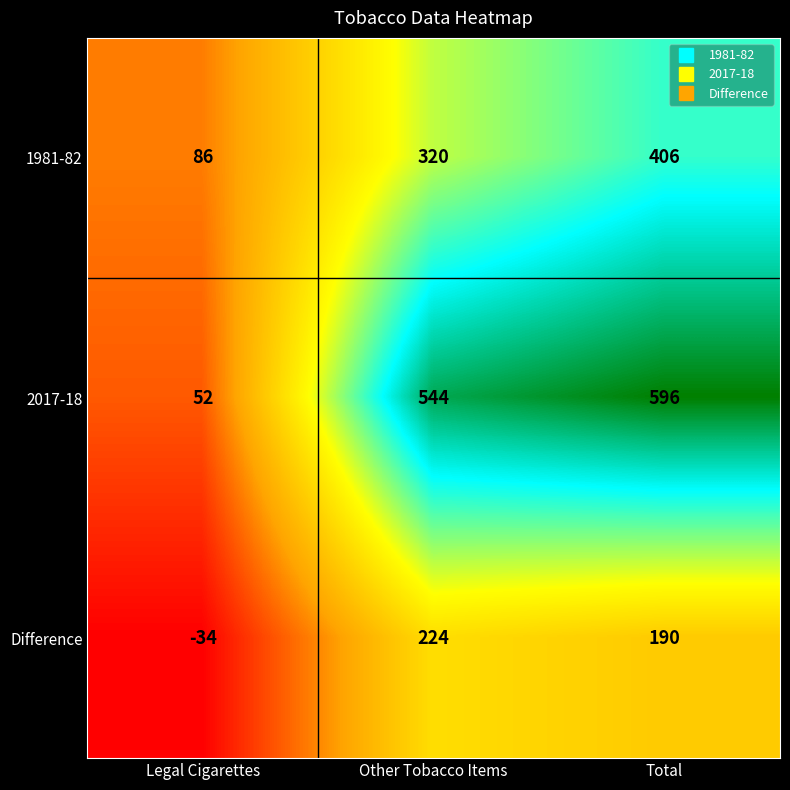

Is it true that Difference equals -34 at Legal Cigarettes?

True